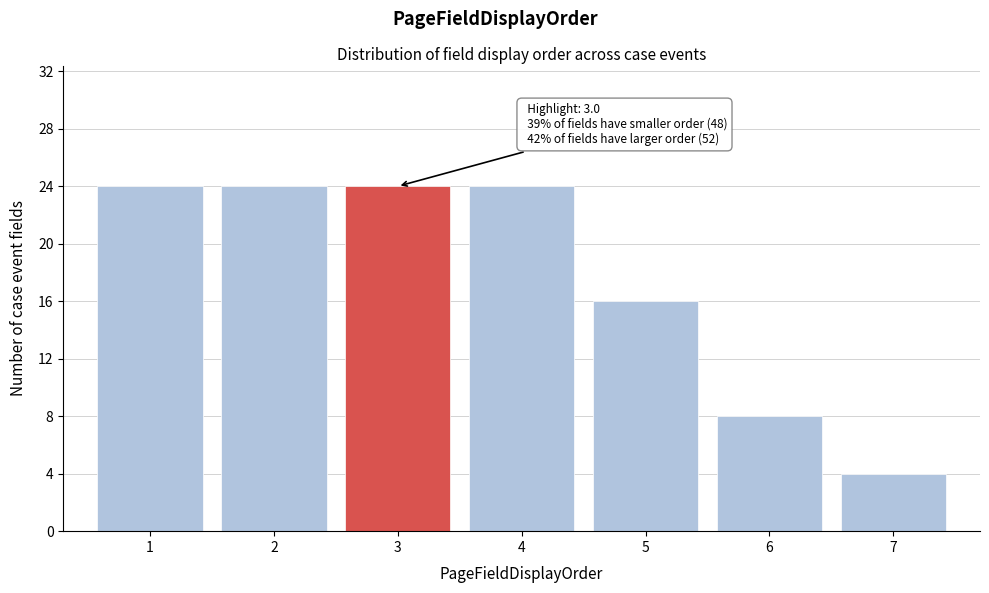

Reading left to right, transcribe all the data shown in this chart.

24	24	24	24	16	8	4